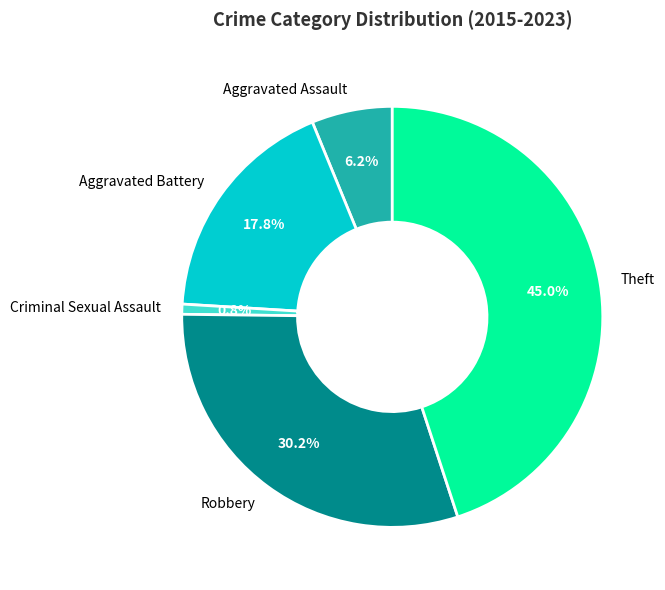

Does Theft represent more than half of the total?

No